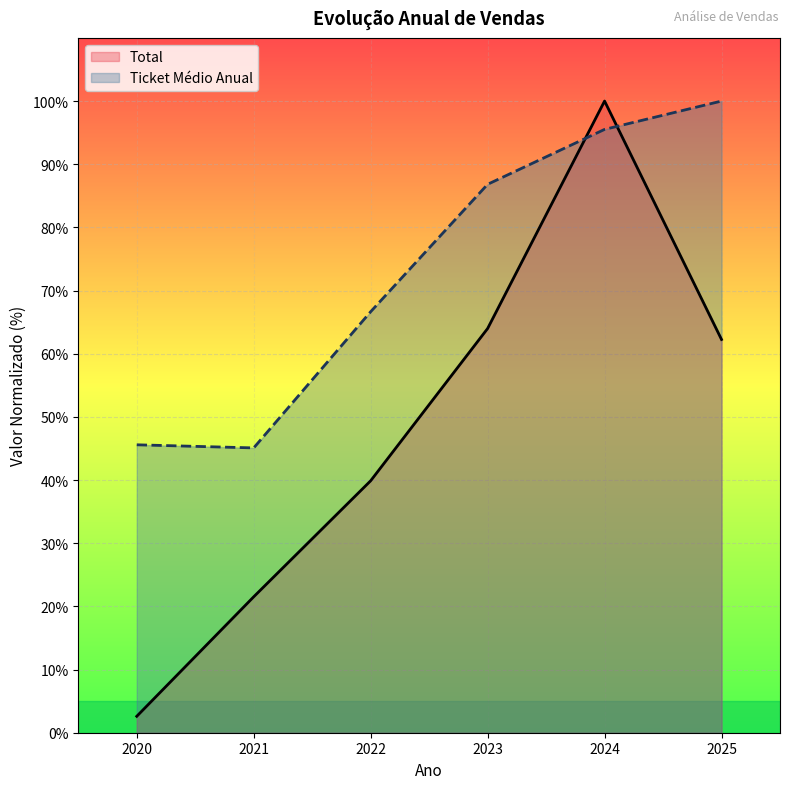

Between which two adjacent categories do Ticket Médio Anual and Total first intersect?

2023 and 2024